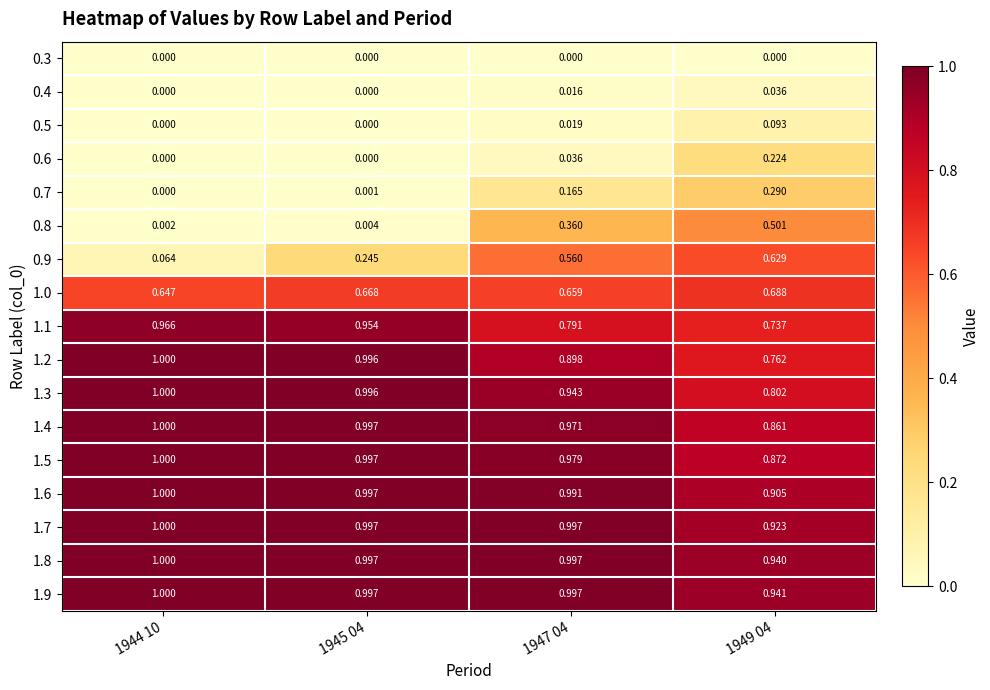

Is the value of 1.7 at 1944 10 greater than the value of 1.0 at 1947 04?

Yes